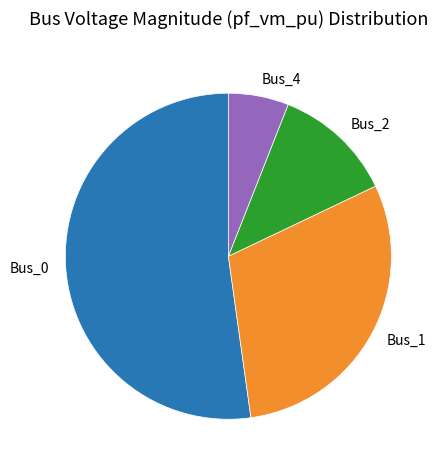

Do Bus_2 and Bus_4 together represent more than half of the pie?

No